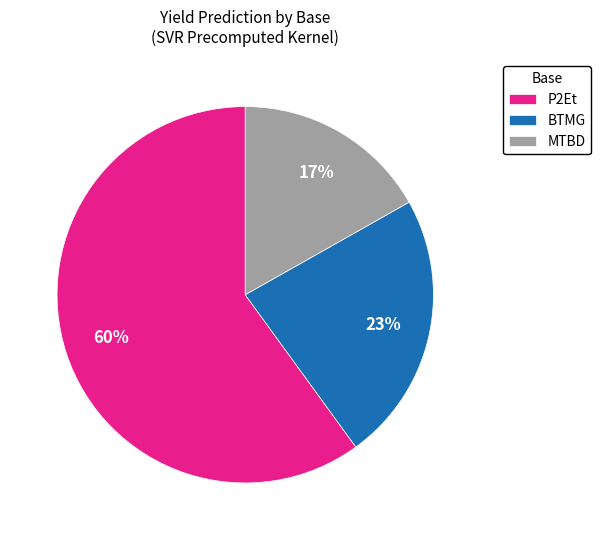

Which category has the biggest portion of the pie?

P2Et